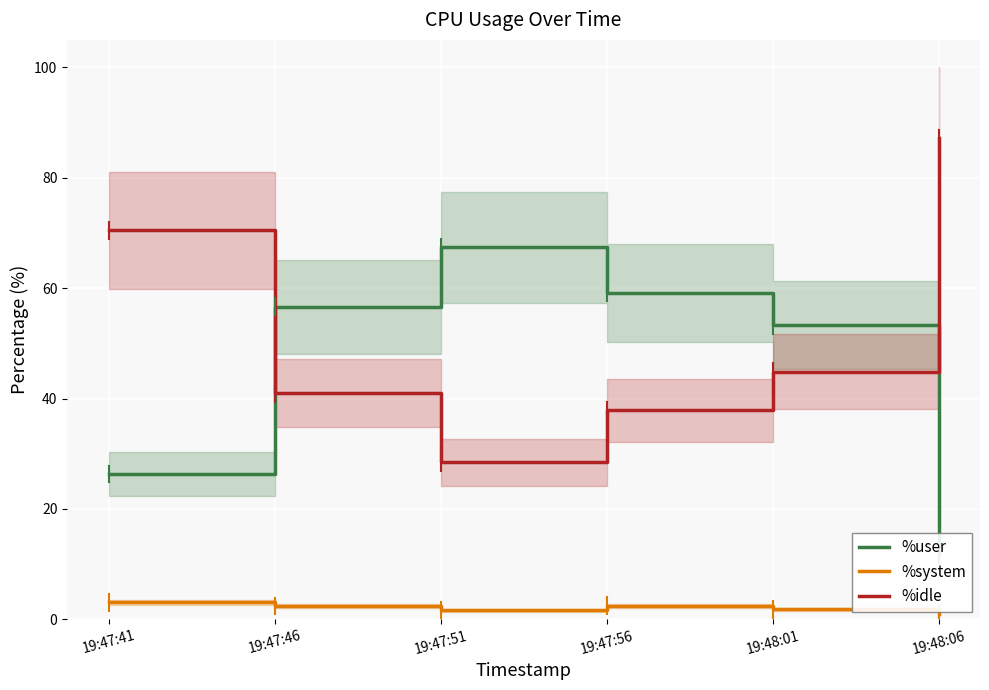

True or false: %idle and %system intersect in this chart.

False